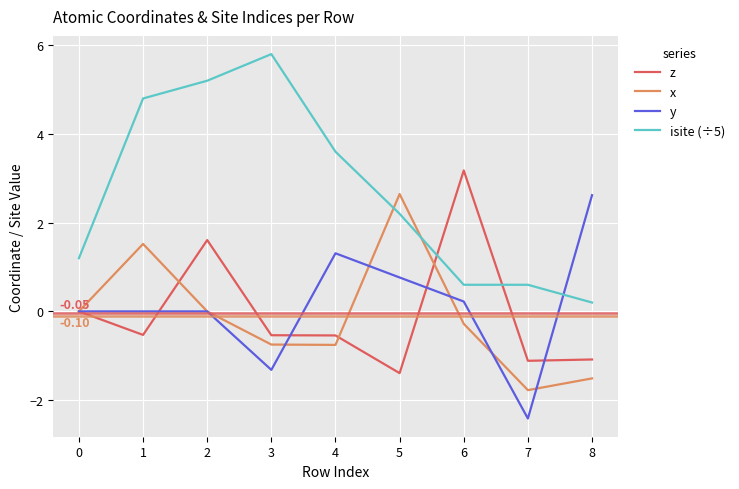

After their last crossing, which series has the higher values: z or x?

z